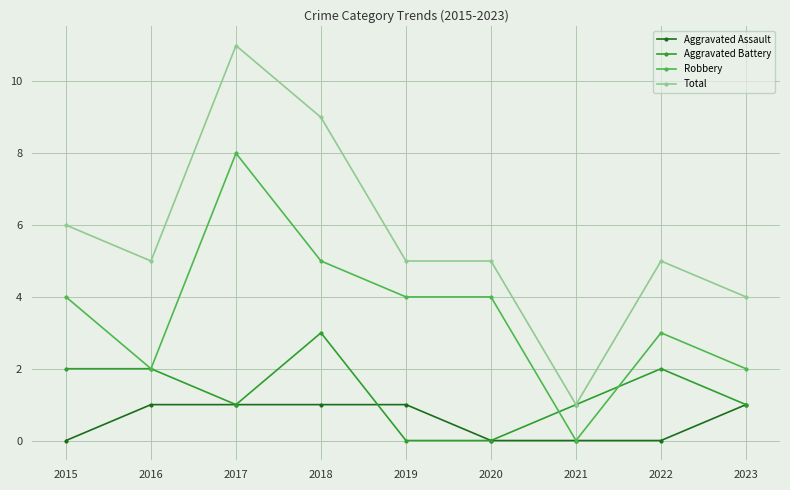

What is the greatest value displayed?

11